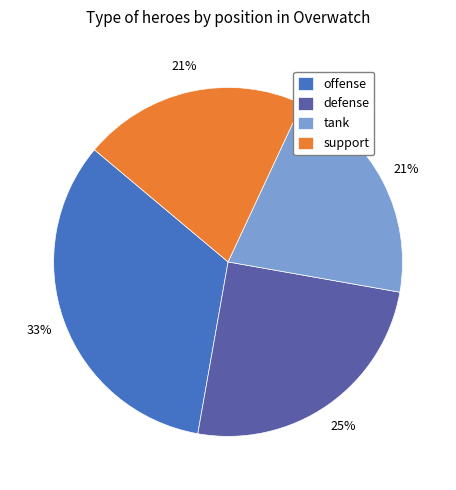

Is it true that tank is 31% of the pie?

False